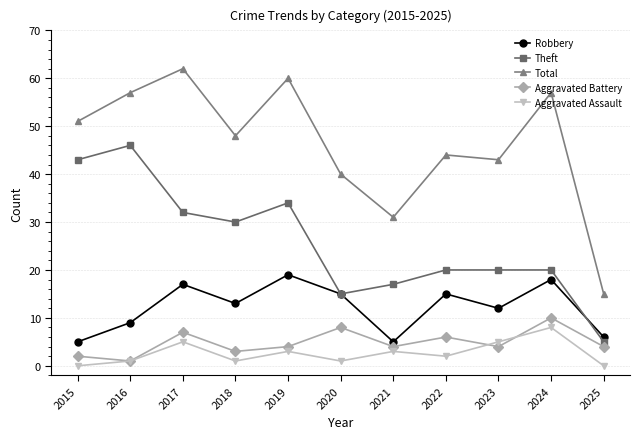

Where is the first local maximum for Aggravated Battery?

2017